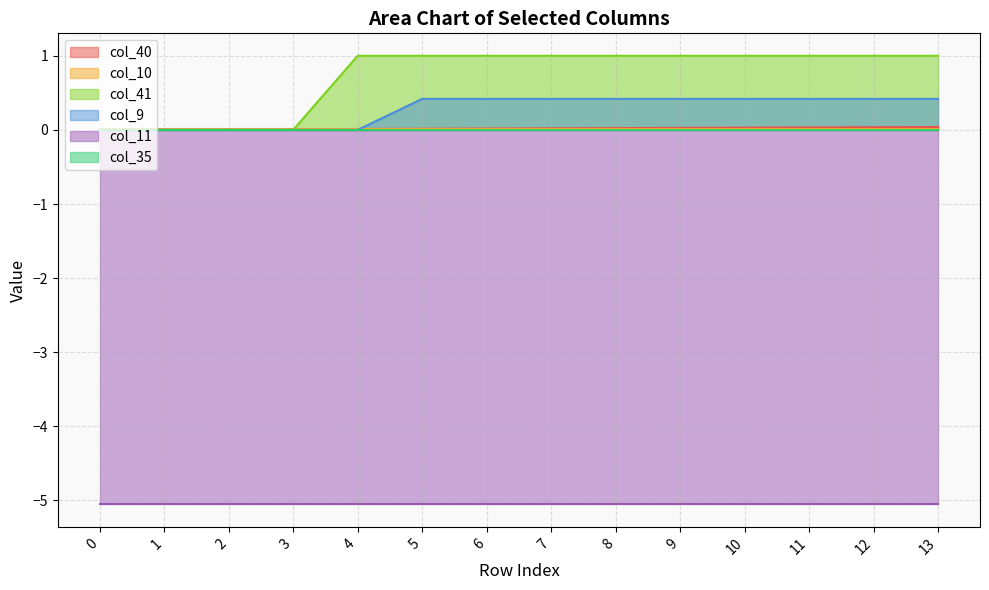

Where do col_9 and col_40 first cross each other?

4 and 5